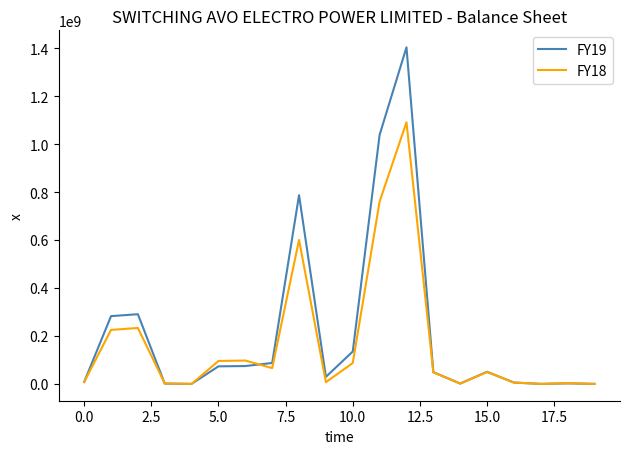

Which series has the largest range (max minus min)?

FY19